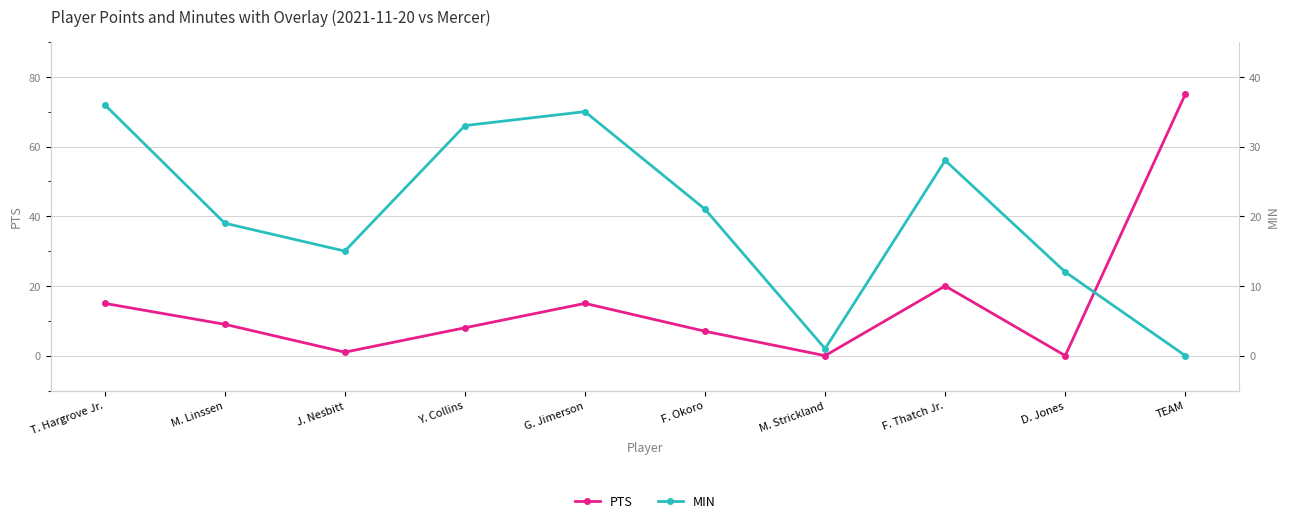

Reading right to left, transcribe all the data shown in this chart.

PTS: TEAM=75	D. Jones=0	F. Thatch Jr.=20	M. Strickland=0	F. Okoro=7	G. Jimerson=15	Y. Collins=8	J. Nesbitt=1	M. Linssen=9	T. Hargrove Jr.=15
MIN: TEAM=0	D. Jones=12	F. Thatch Jr.=28	M. Strickland=1	F. Okoro=21	G. Jimerson=35	Y. Collins=33	J. Nesbitt=15	M. Linssen=19	T. Hargrove Jr.=36